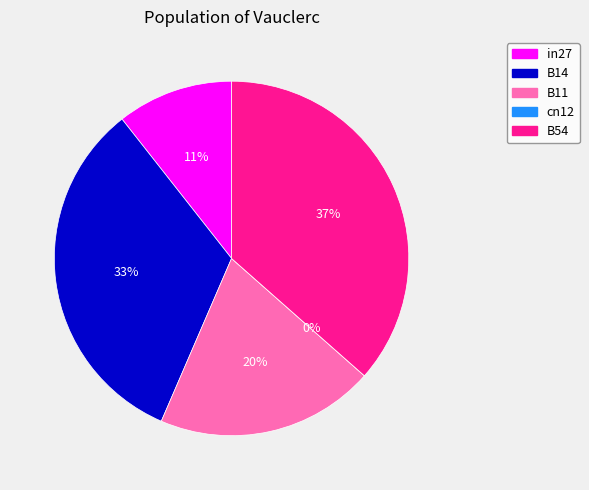

What portion of the pie excludes in27?

89.4%